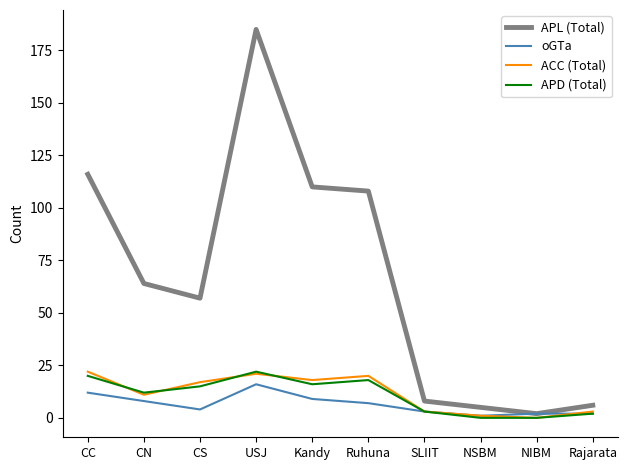

What is the sum of the oGTa values at CN and CC?

20